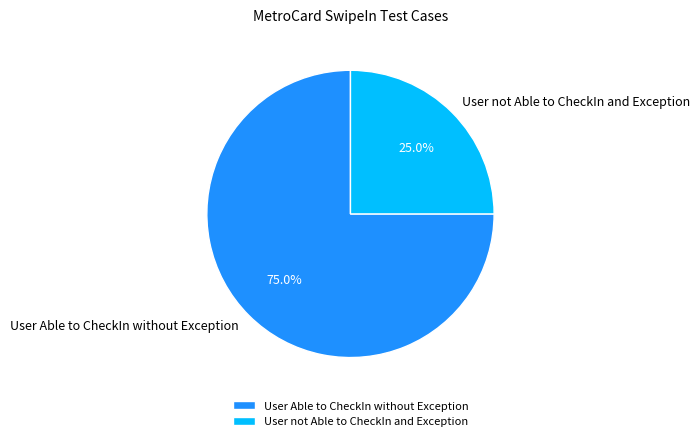

To the nearest percent, what percentage of the pie is User Able to CheckIn without Exception?

75%